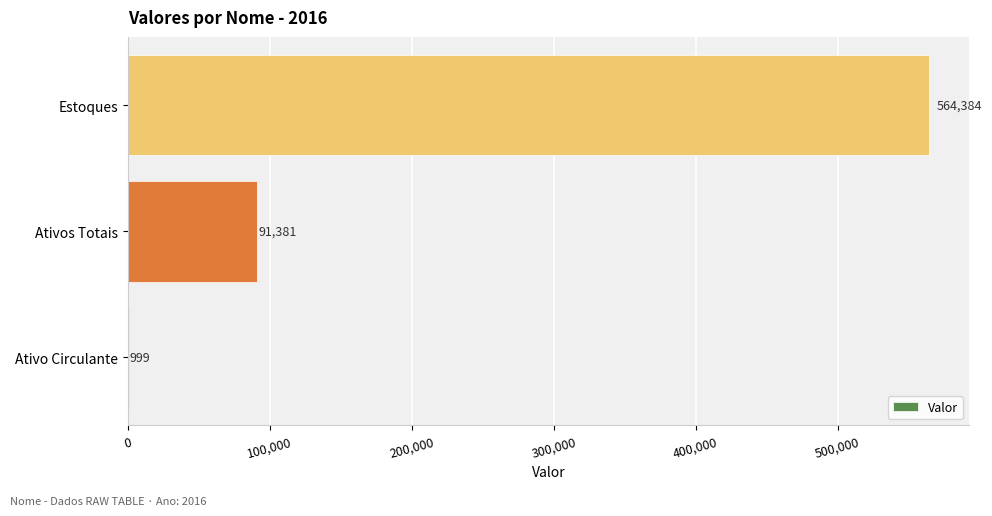

True or false: the data shows 45990 at Ativos Totais.

False